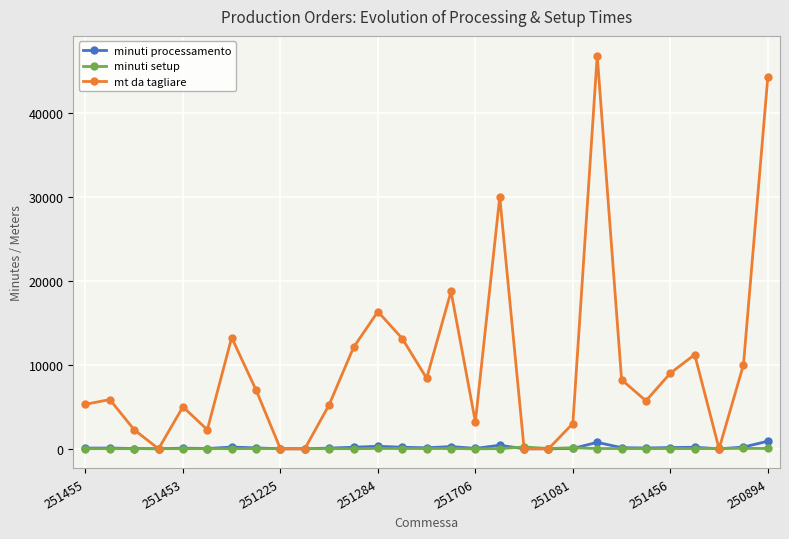

True or false: minuti processamento has more than 0 interior local peaks.

True